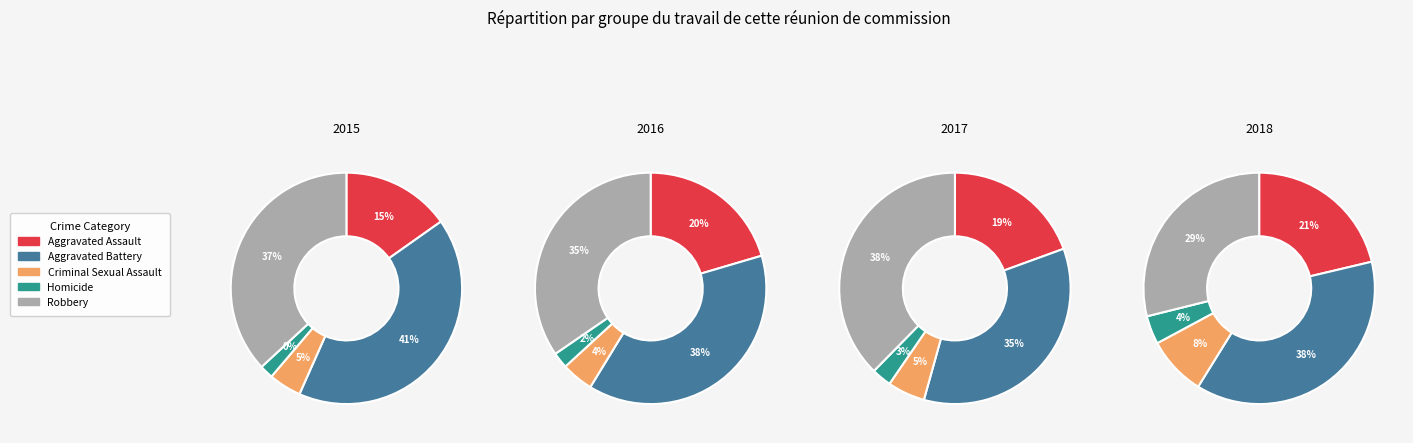

The Homicide slice represents 2% of the pie. True or false?

True